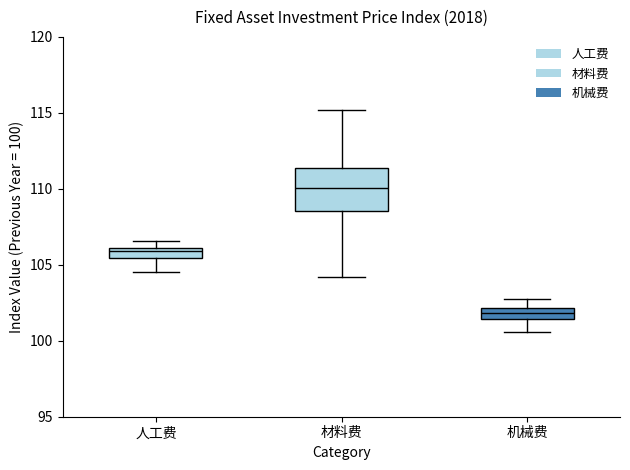

Where does the lower whisker of the box for 材料费 end on the y-axis? The values are not printed on the chart, so give them approximately, as read against the axis.

104.0